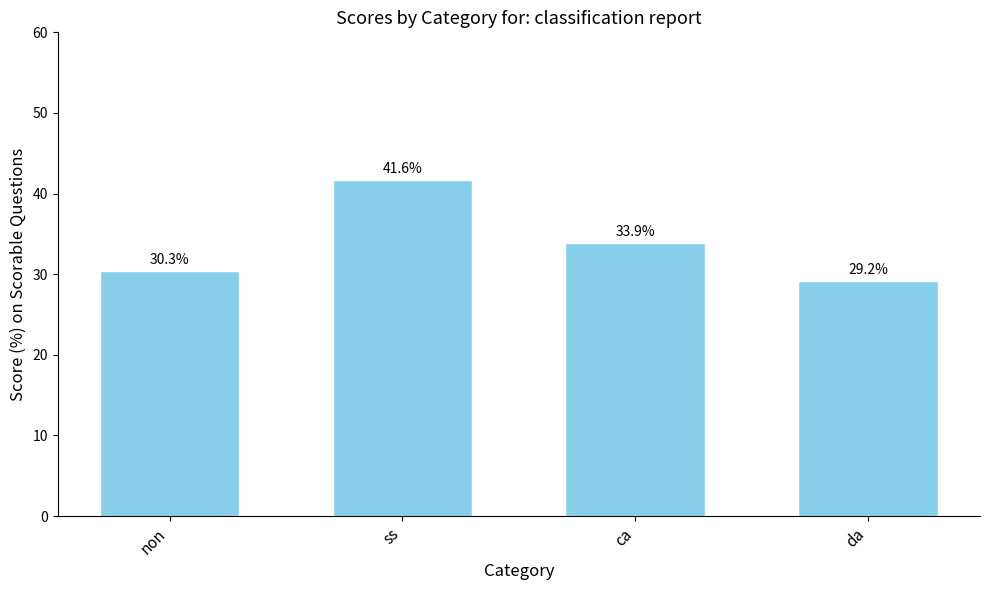

Are the bars horizontal?

No